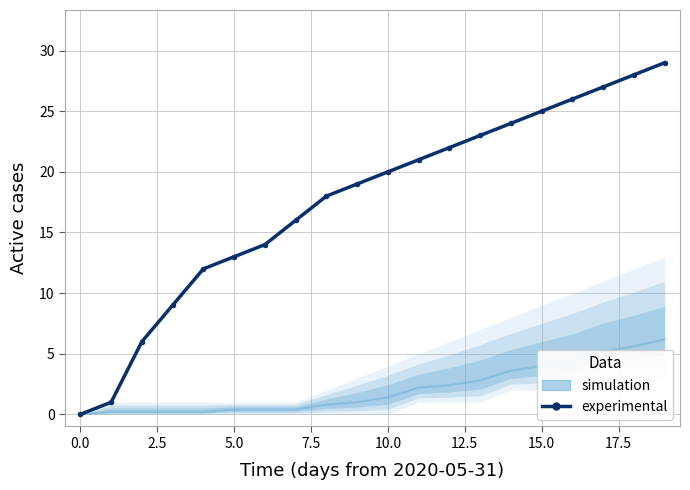

True or false: simulation has a value of 5.2 at 15.

False